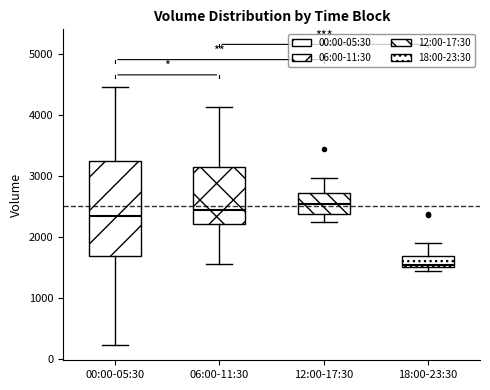

Reading left to right, read every box against the y-axis: the position of its median line, the range the box covers, and the ends of its whiskers. The values are not printed on the chart, so give them approximately, as read against the axis.

00:00-05:30: median 2300, box 1700 to 3200, whiskers 200 to 4500
06:00-11:30: median 2400, box 2200 to 3100, whiskers 1500 to 4100
12:00-17:30: median 2500, box 2400 to 2700, whiskers 2200 to 3000
18:00-23:30: median 1500 (just above the box's lower edge), box 1500 to 1700, whiskers 1400 to 1900